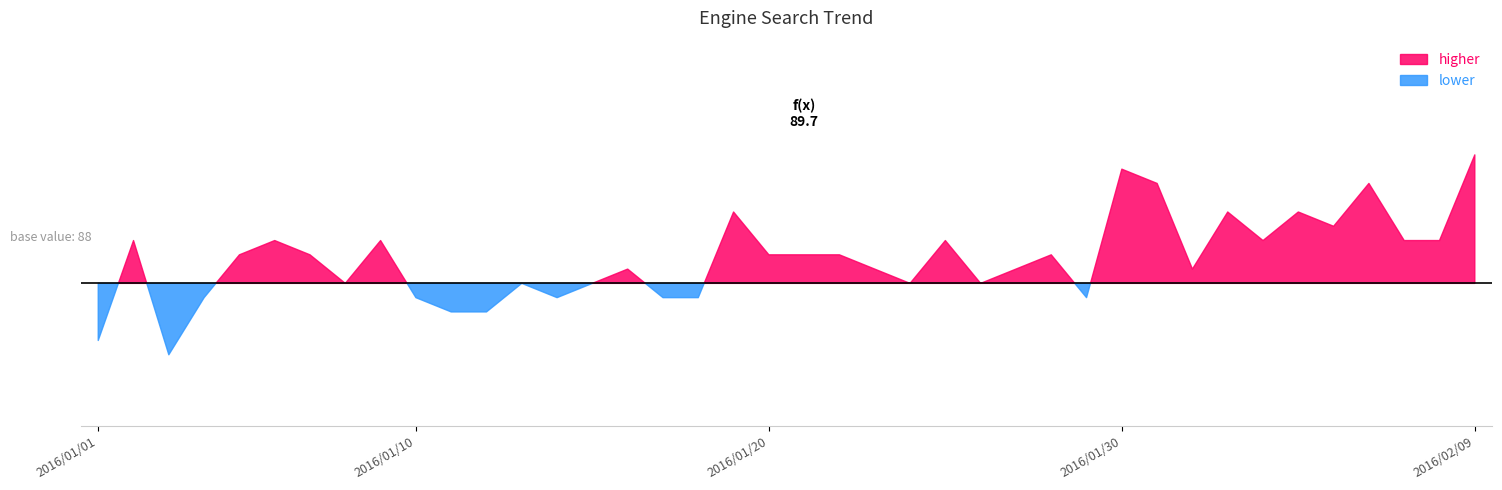

What is the value of the 32nd point from the left?

89